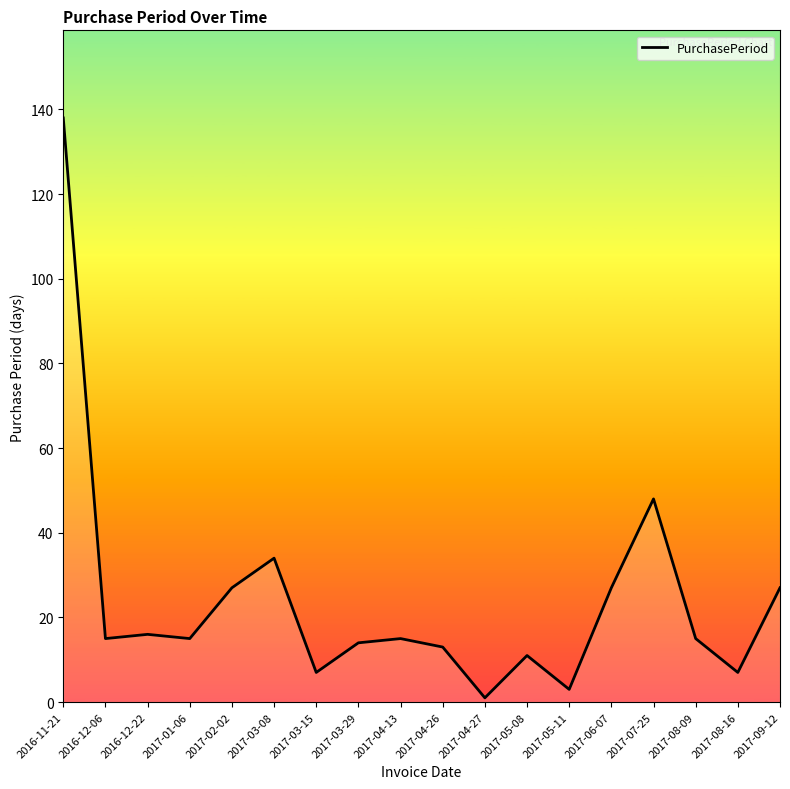

At which category does the chart reach its peak across all series?

2016-11-21